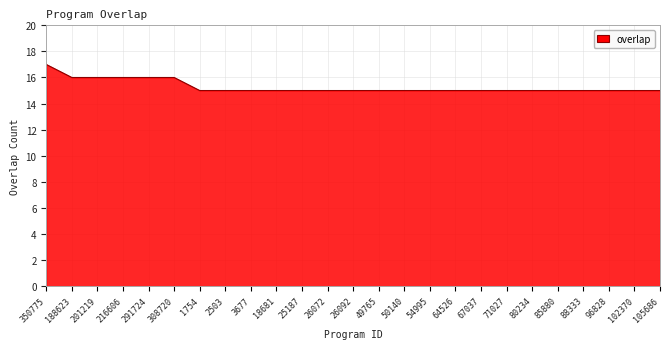

What is the greatest value displayed?

17